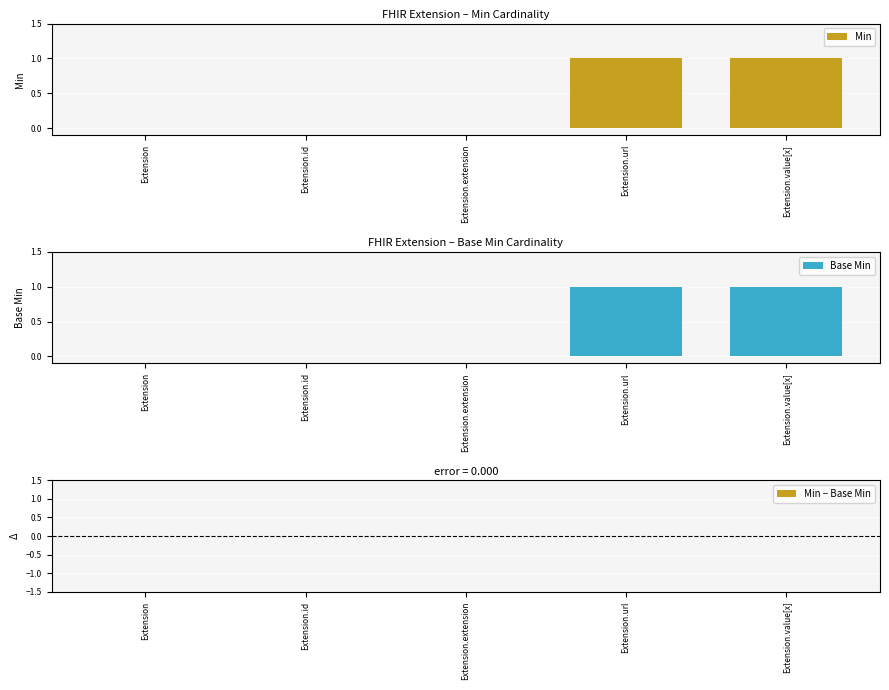

What are all the series names shown in the legend?

Min, Base Min, Min − Base Min